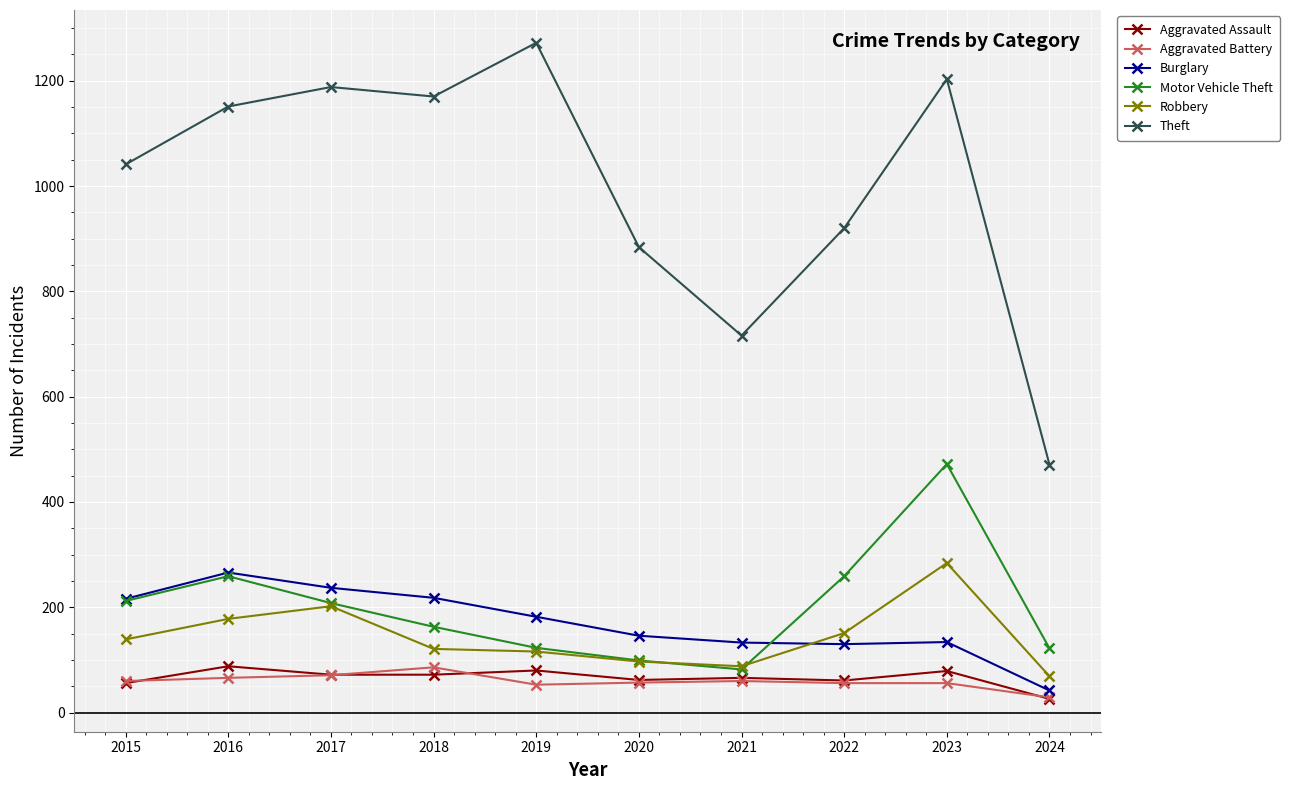

True or false: Motor Vehicle Theft and Aggravated Battery intersect in this chart.

False